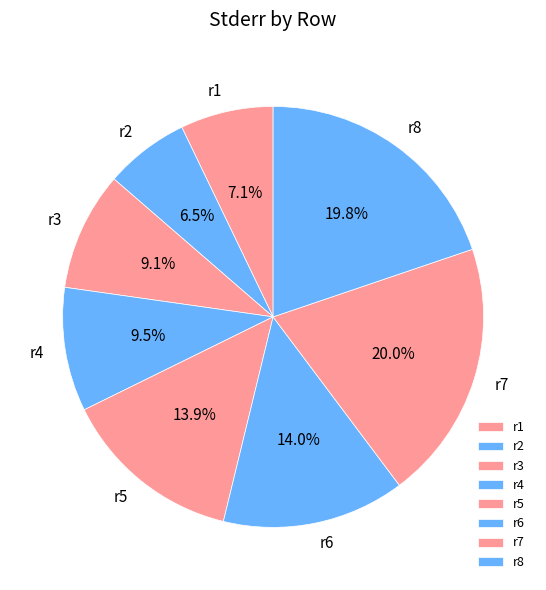

To the nearest percent, what is the combined percentage of r5 and r8?

34%